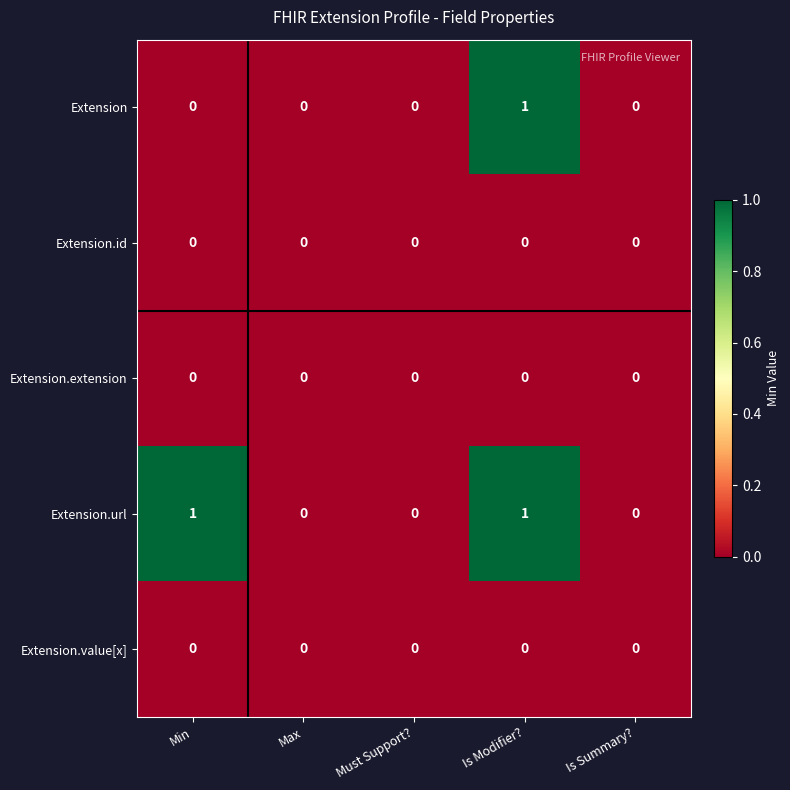

Reading right to left, transcribe all the data shown in this chart.

Extension: 0	1	0	0	0
Extension.id: 0	0	0	0	0
Extension.extension: 0	0	0	0	0
Extension.url: 0	1	0	0	1
Extension.value[x]: 0	0	0	0	0